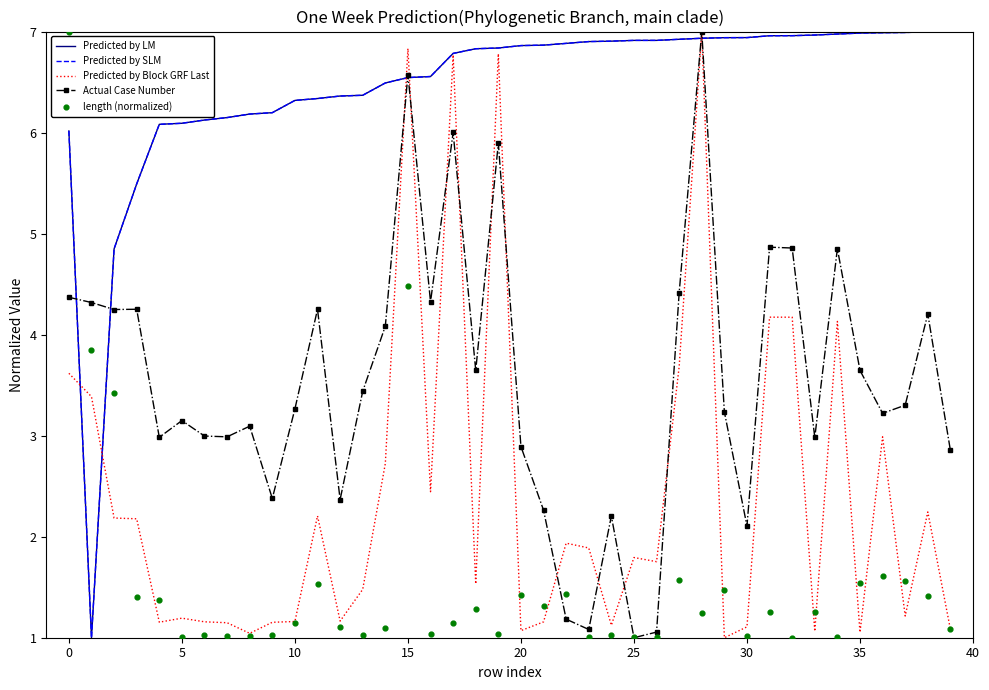

At which category is the sum across all series the highest?

15